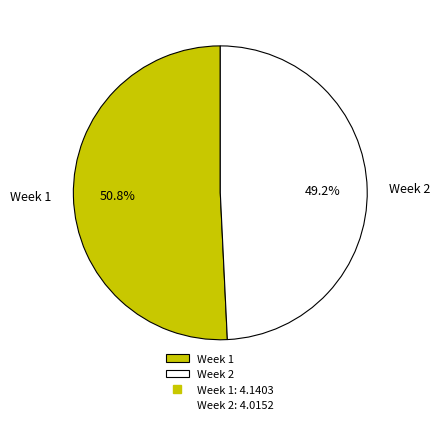

To the nearest percent, what is the combined percentage of Week 1 and Week 2?

100%